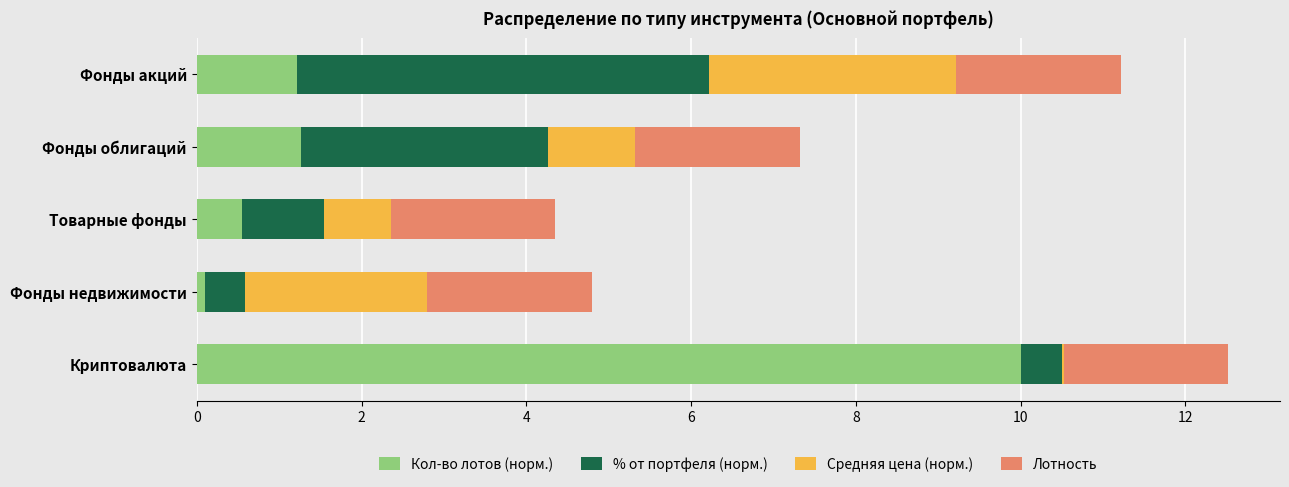

Which category has the highest value in the Кол-во лотов (норм.) series?

Криптовалюта